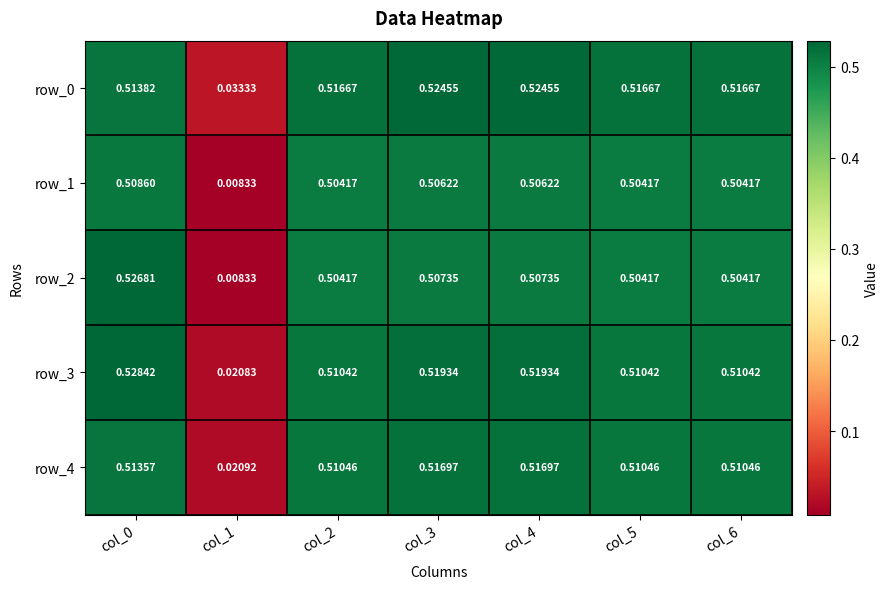

Is the value of row_0 at col_2 greater than the value of row_4 at col_1?

Yes